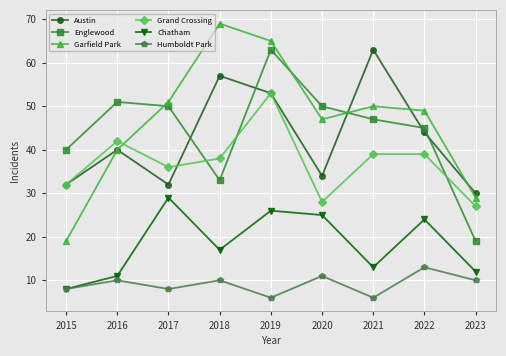

At which label does Englewood reach its minimum?

2023